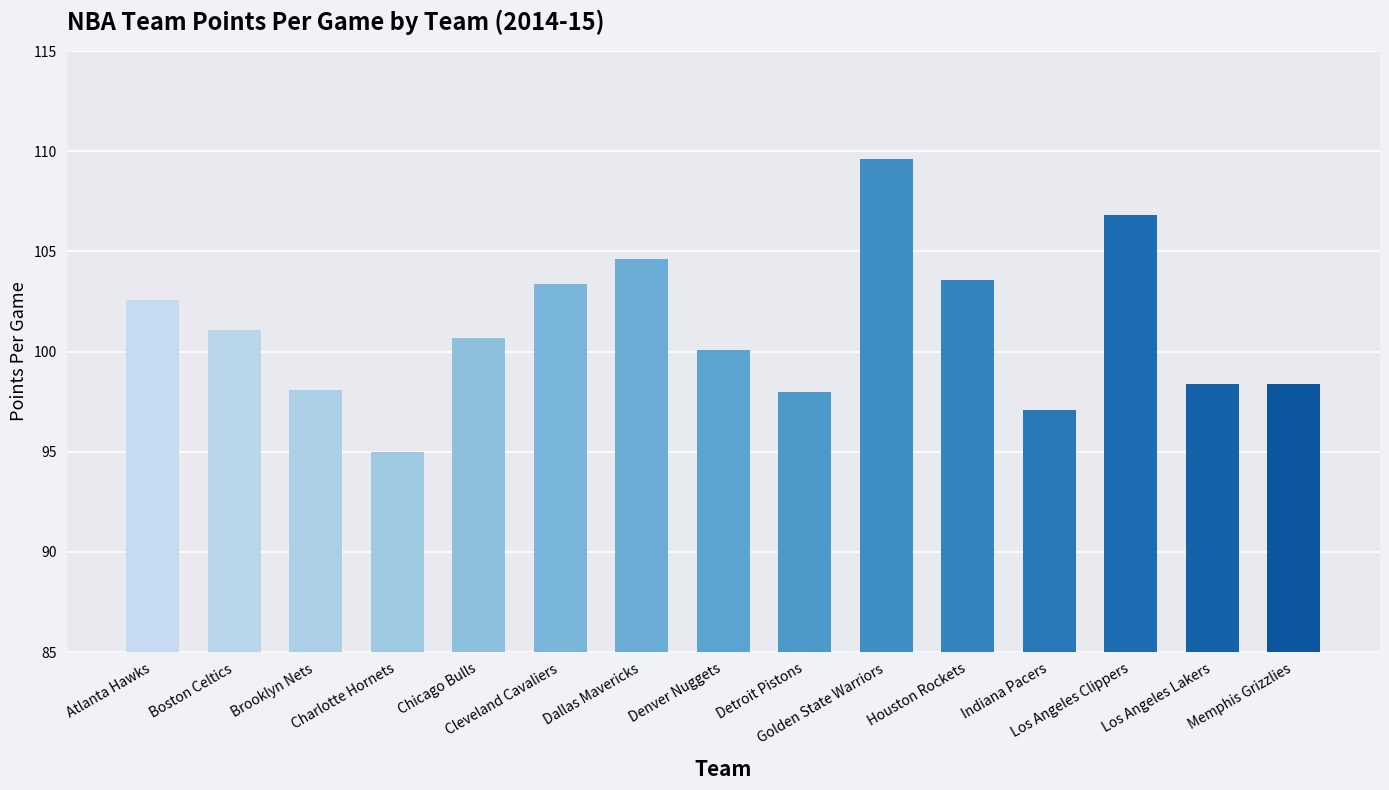

How many bars are there in total?

15